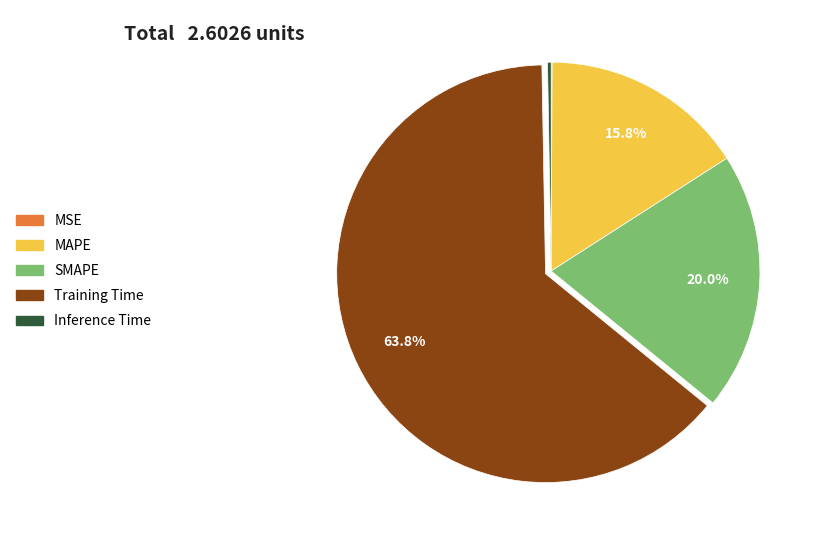

Which category has the biggest portion of the pie?

Training Time